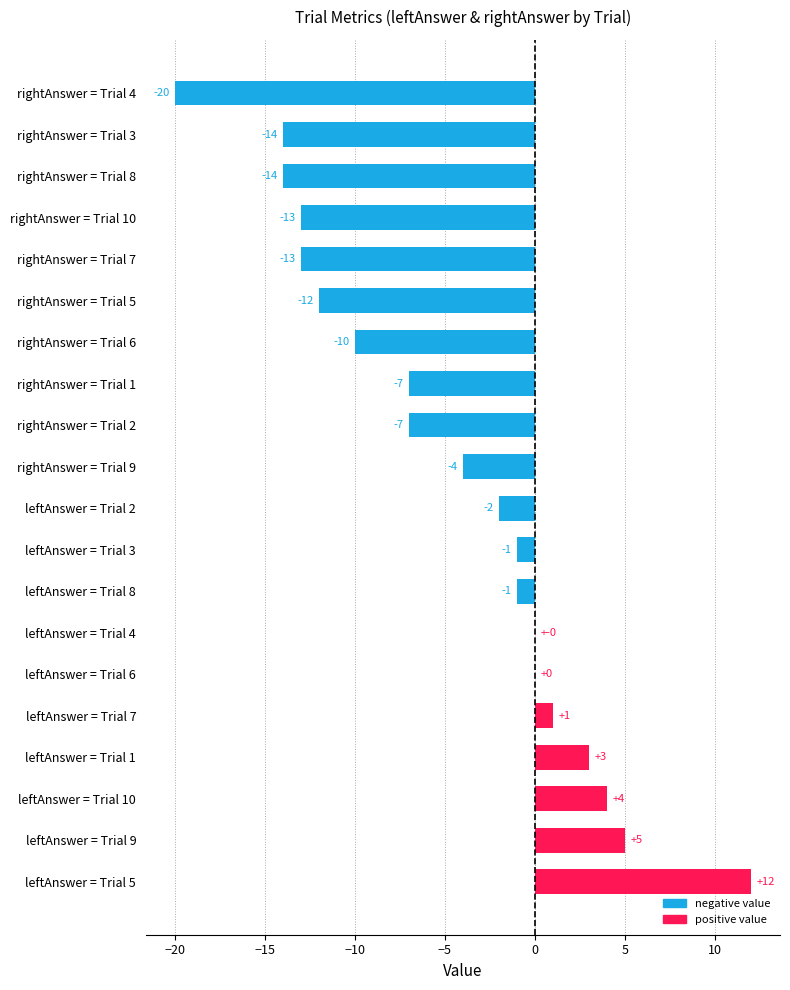

What is the maximum value shown in the chart?

12